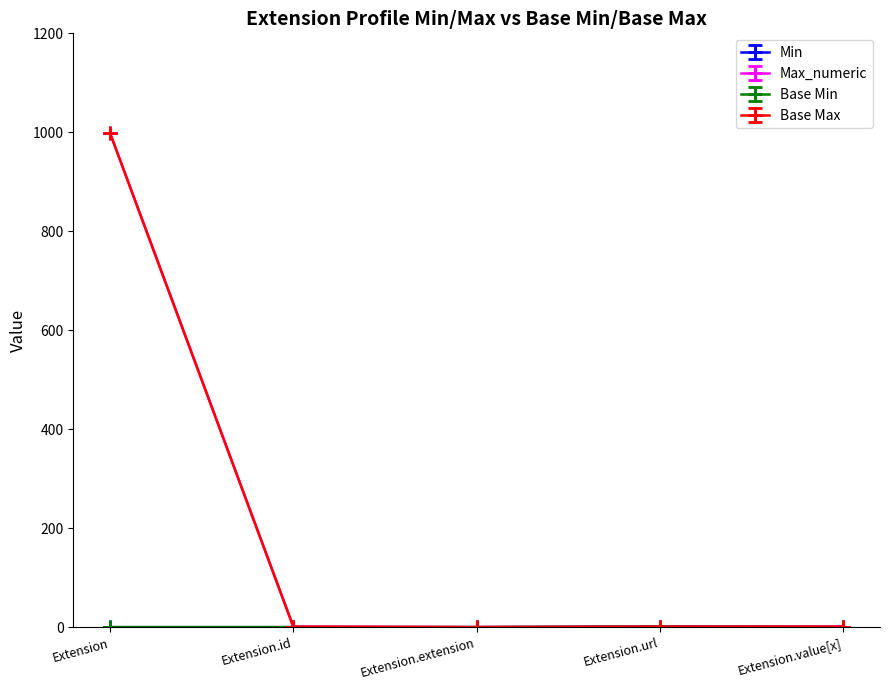

True or false: Base Max has a value of 1744.3 at Extension.

False